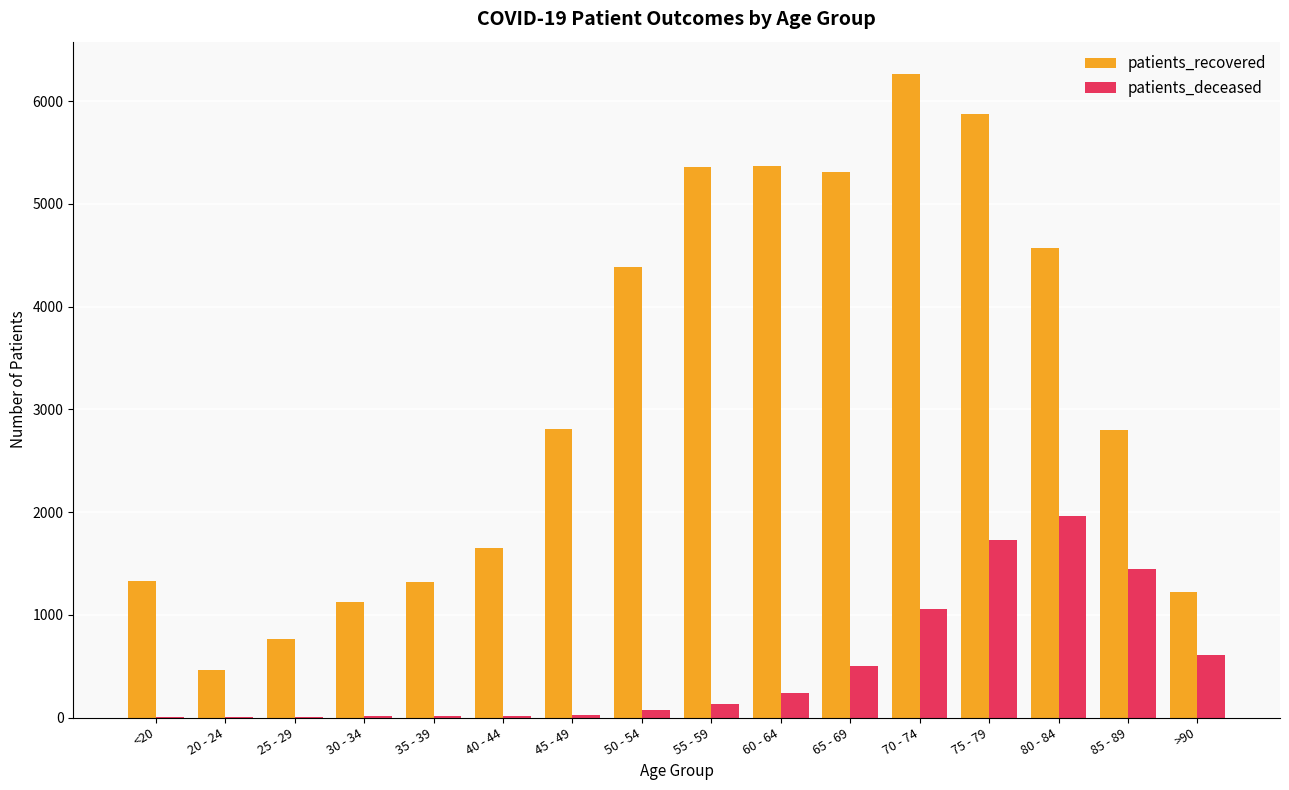

What is the maximum value shown in the chart?

6267